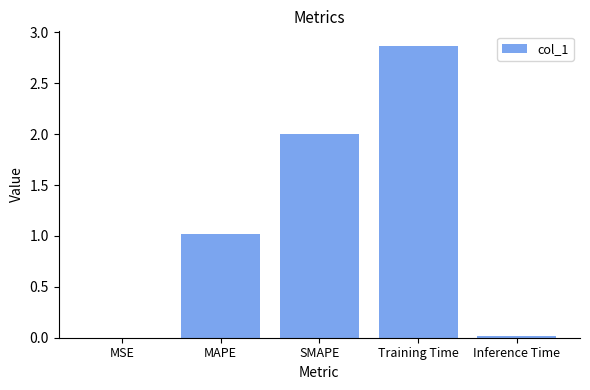

True or false: the data shows 0.0 at Inference Time.

True